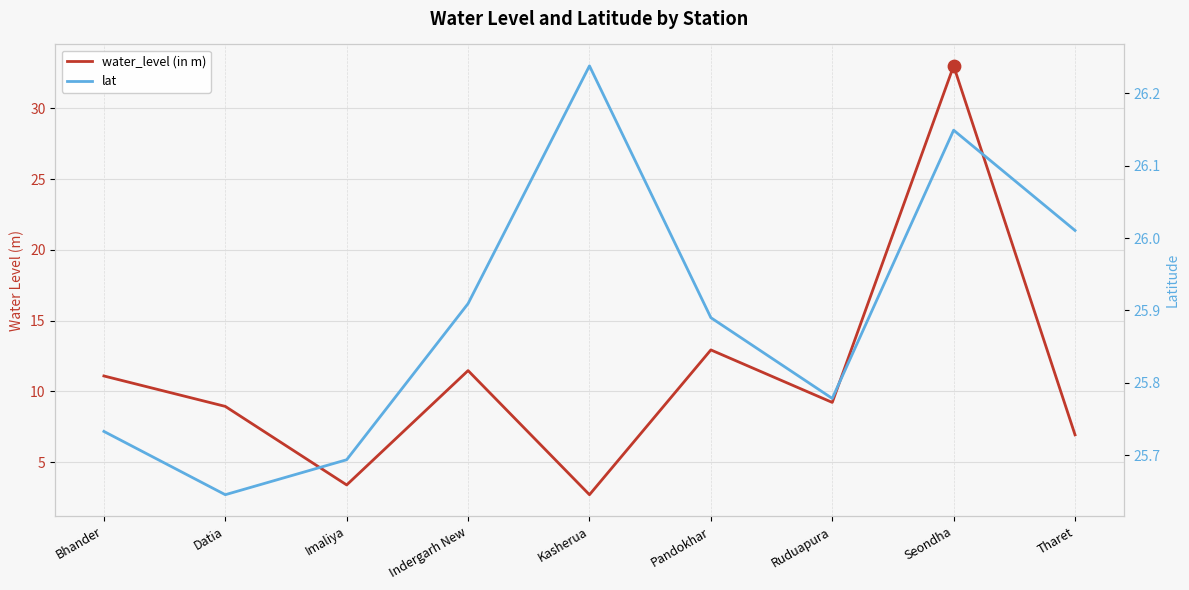

What are all the series names shown in the legend?

water_level (in m), lat